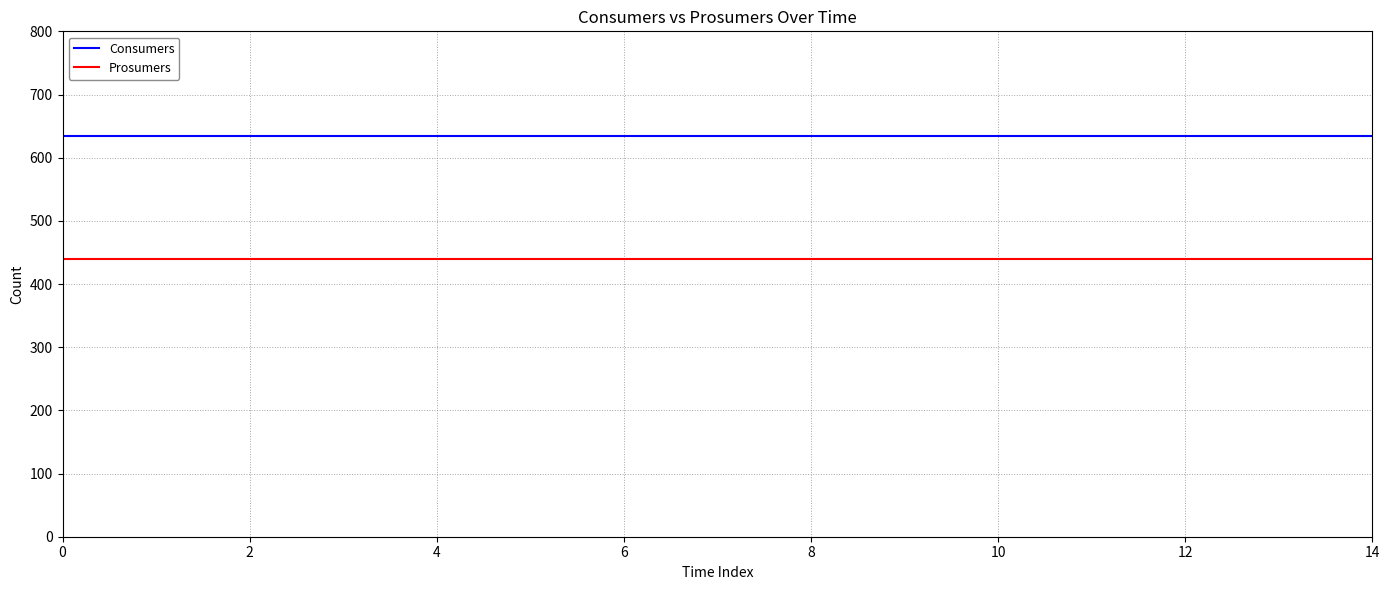

Reading right to left, extract all data points from this chart.

Consumers: 635	635	635	635	635	635	635	635	635	635	635	635	635	635	635
Prosumers: 440	440	440	440	440	440	440	440	440	440	440	440	440	440	440